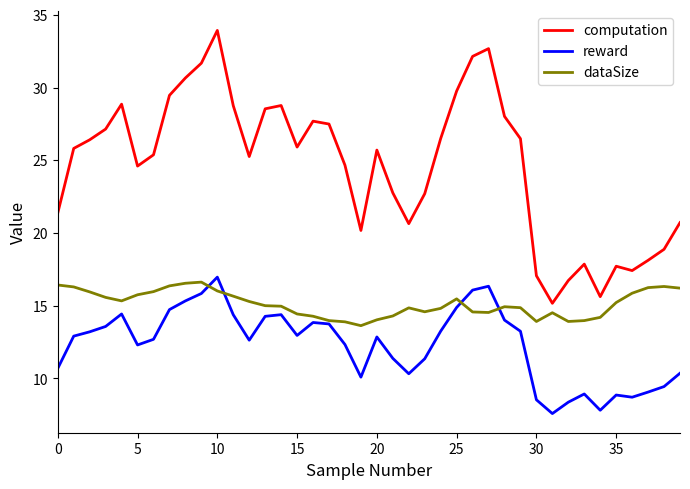

Which series has the largest total across all categories?

computation